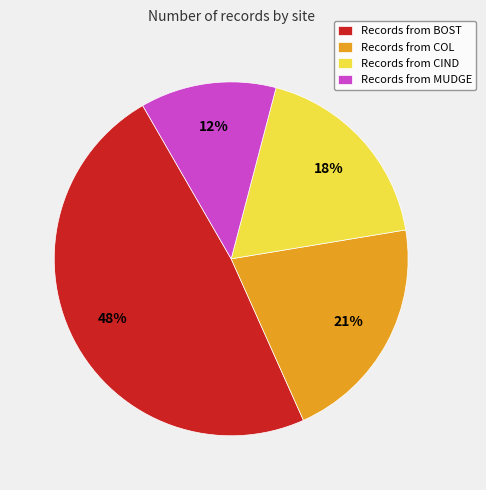

What percentage is the Records from CIND slice, to the nearest percent?

18%